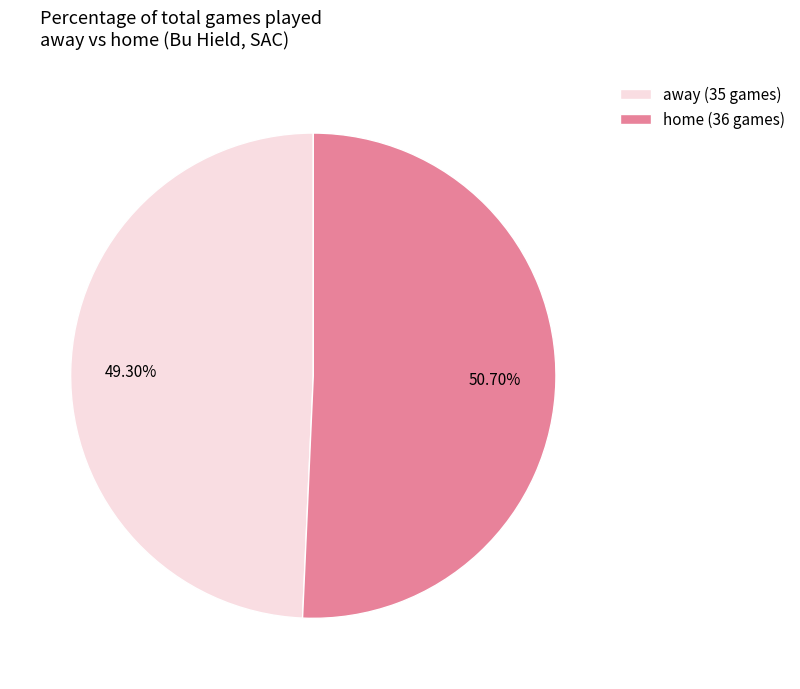

Which category has the smallest portion of the pie?

away